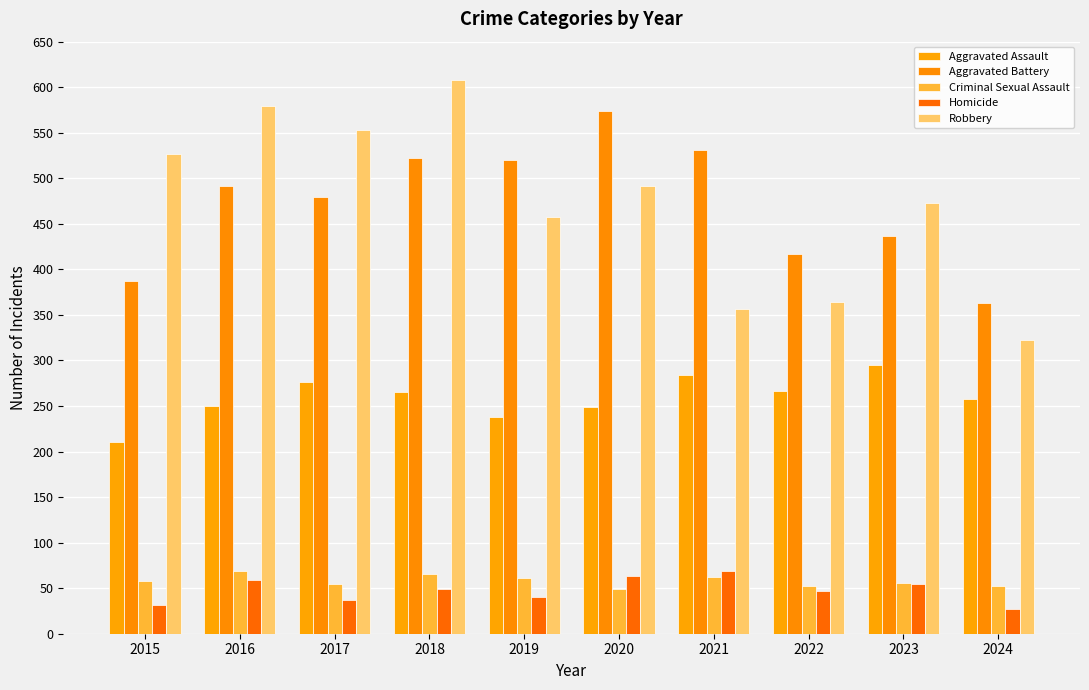

List the series in order of their peak value, lowest first.

Criminal Sexual Assault, Homicide, Aggravated Assault, Aggravated Battery, Robbery